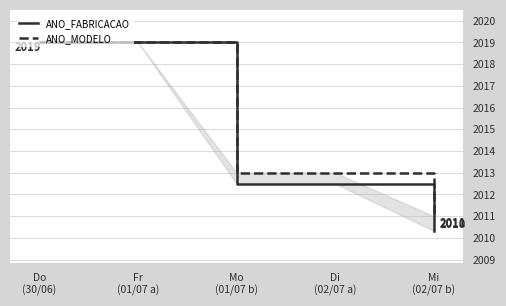

Reading right to left, what are all the values shown in this chart?

ANO_FABRICACAO: 2010.3	2012.5	2012.5	2019.0	2019.0
ANO_MODELO: 2011.0	2013.0	2013.0	2019.0	2019.0